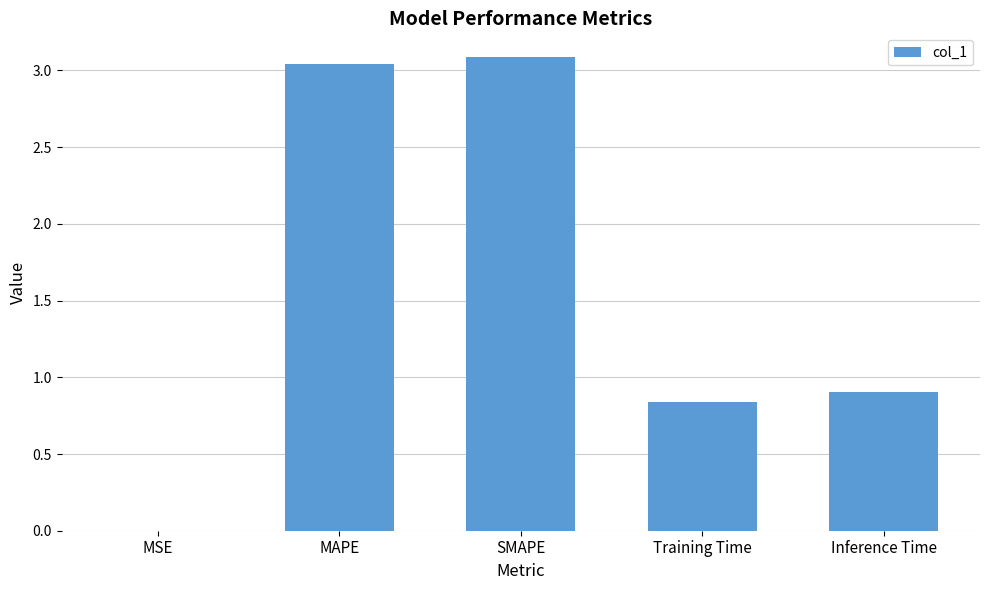

What is the maximum value shown in the chart?

3.1